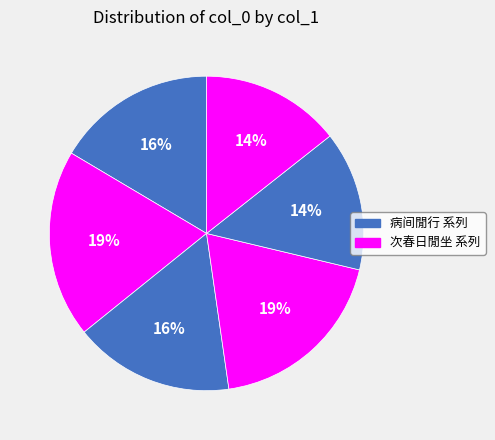

How many slices are in this pie chart?

6